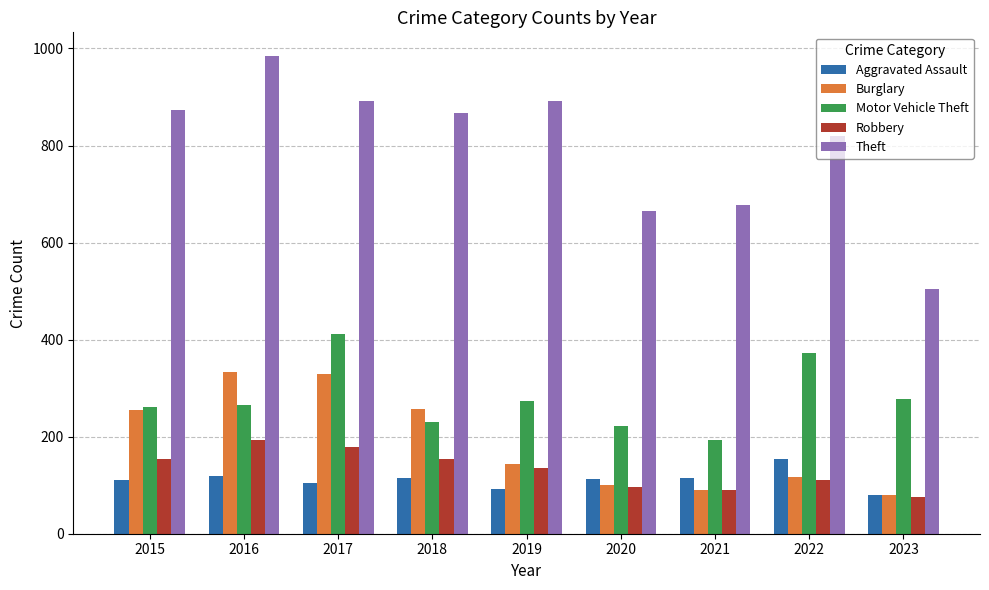

Is it true that Theft equals 981 at 2020?

False